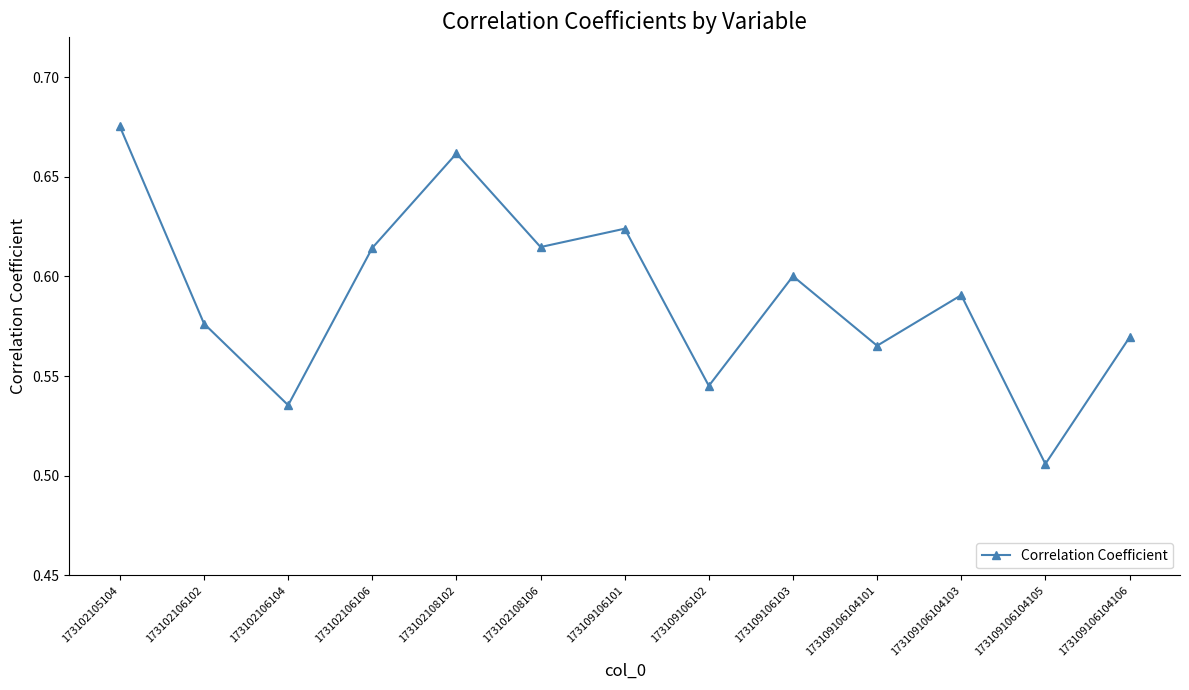

What is the sum of the values at 173109106101 and 173109106104103?

1.2